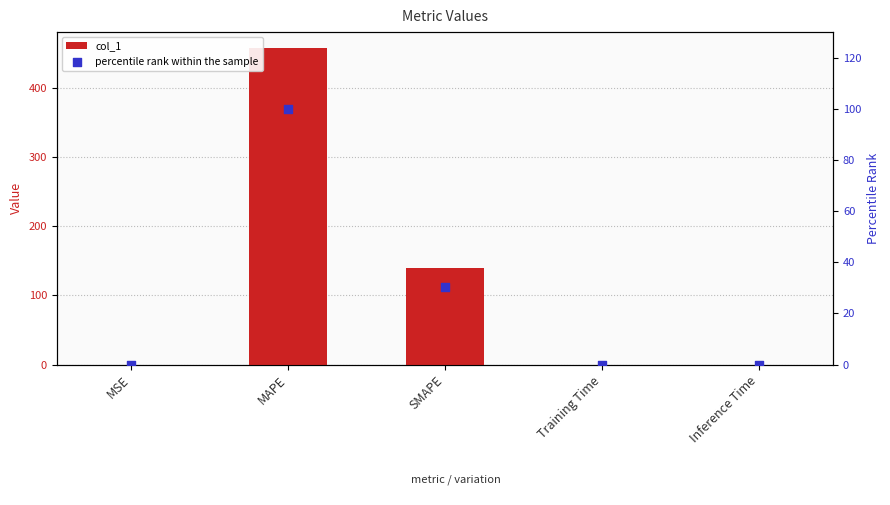

What are all the series names shown in the legend?

col_1, percentile rank within the sample